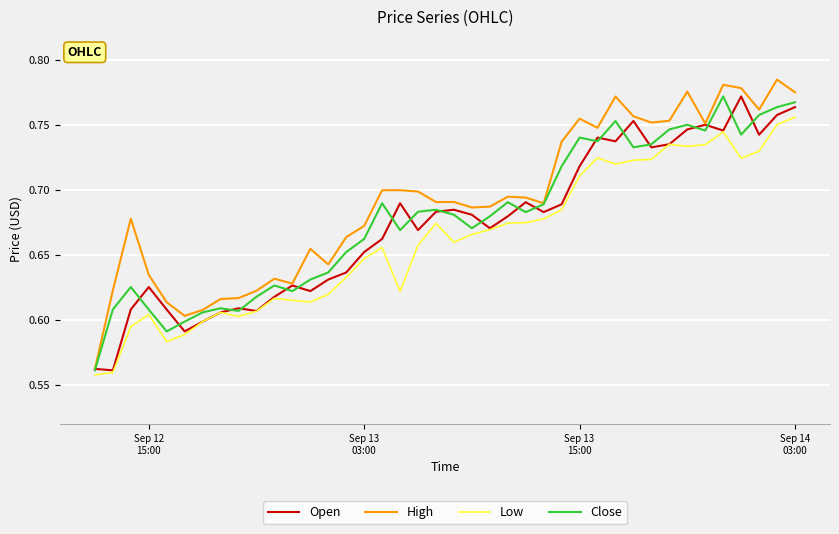

What is the difference between the maximum and minimum values in the Close series?

0.2